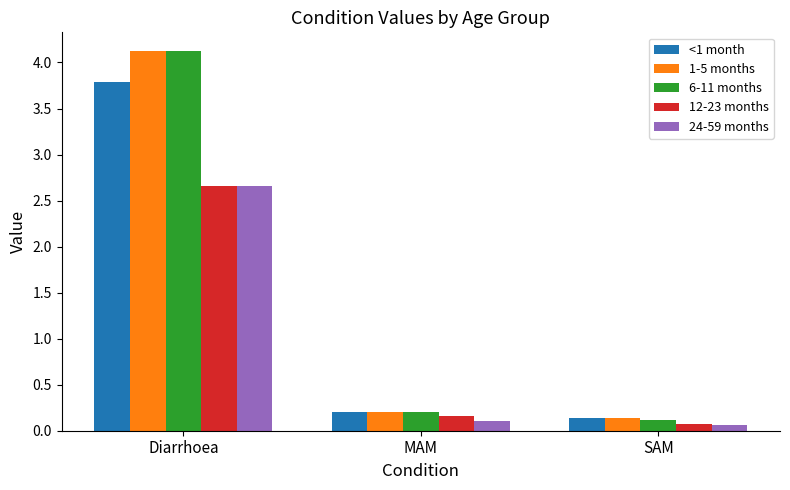

What is the value of the 12-23 months bar at the 3rd from the left?

0.1